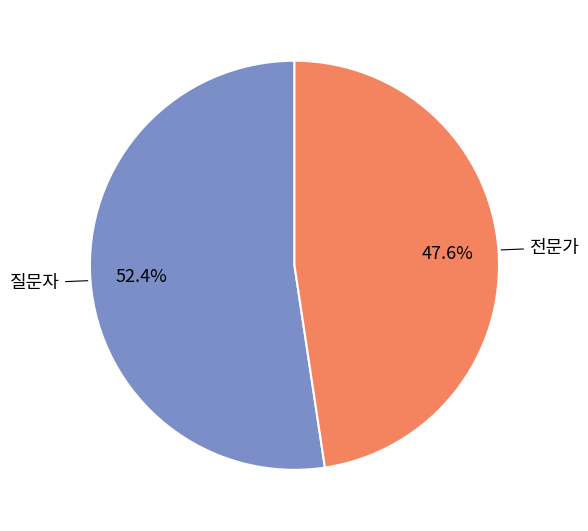

Is it true that 질문자 is 42% of the pie?

False